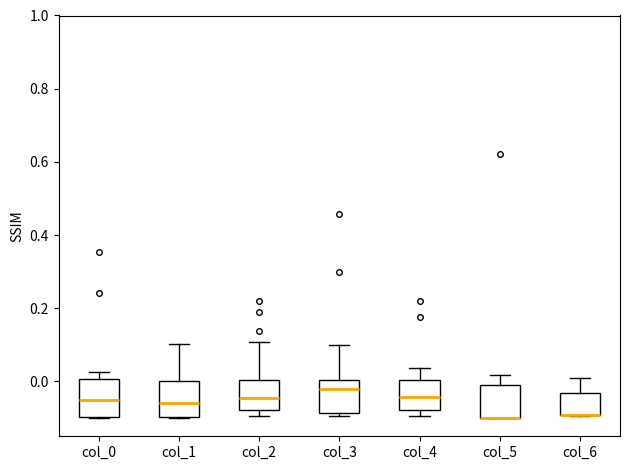

Reading left to right, read every box against the y-axis: the position of its median line, the range the box covers, and the ends of its whiskers. The values are not printed on the chart, so give them approximately, as read against the axis.

col_0: median -0.06, box -0.10 to 0.00, whiskers -0.10 to 0.02
col_1: median -0.06, box -0.10 to 0.00, whiskers -0.10 to 0.10
col_2: median -0.04, box -0.08 to 0.00, whiskers -0.10 to 0.10
col_3: median -0.02, box -0.08 to 0.00, whiskers -0.10 to 0.10
col_4: median -0.04, box -0.08 to 0.00, whiskers -0.10 to 0.04
col_5: median -0.10 (drawn on the box's lower edge), box -0.10 to 0.00, whiskers -0.10 to 0.02
col_6: median -0.10 (drawn on the box's lower edge), box -0.10 to -0.04, whiskers -0.10 to 0.00